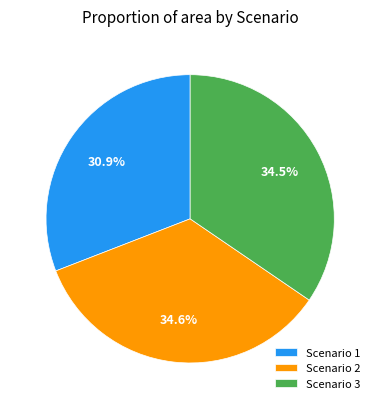

What percentage is the Scenario 1 slice, to the nearest percent?

31%